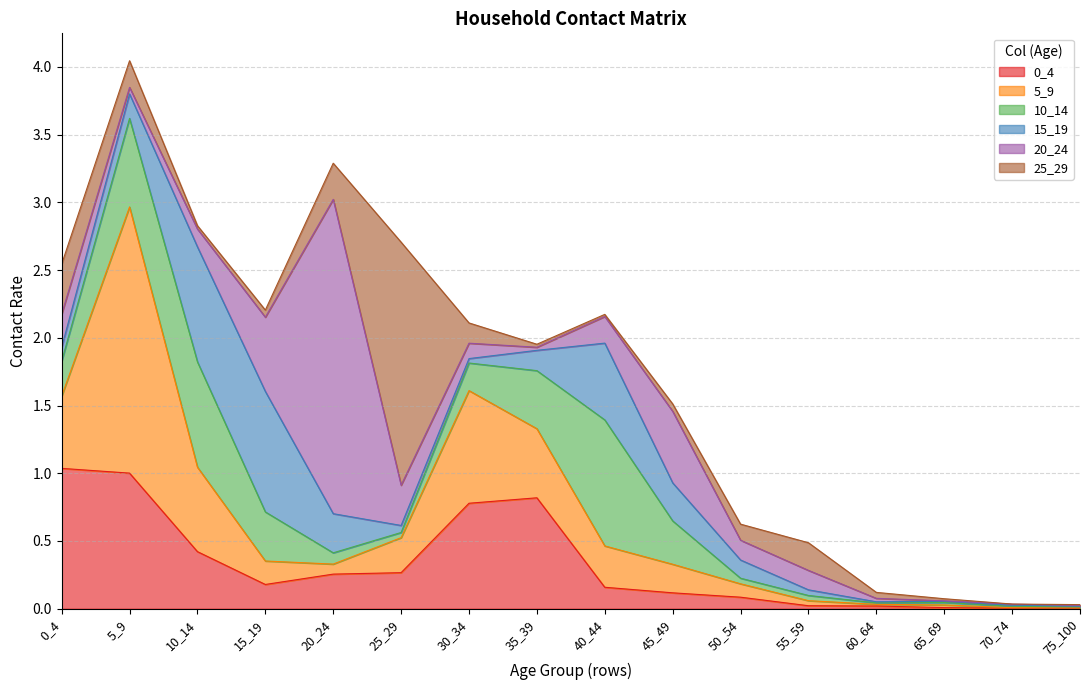

What is the value of the 0_4 point at the 3rd from the left?

0.4